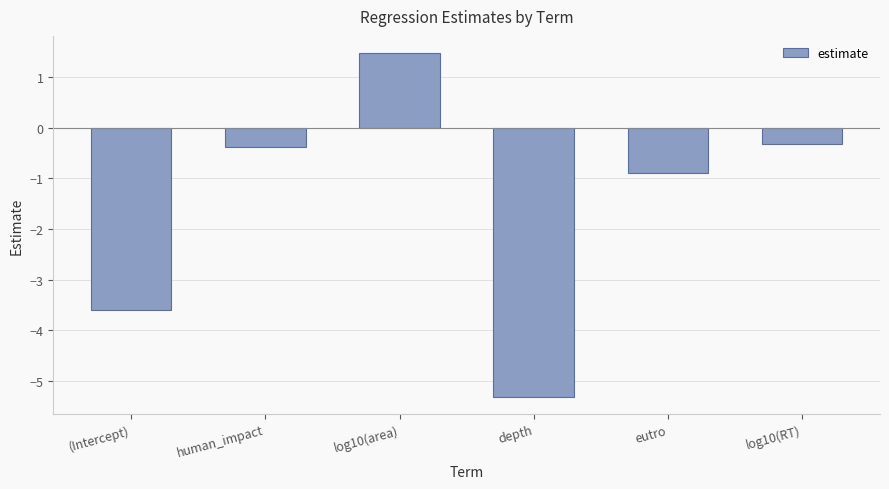

What is the value of the 4th bar from the left?

-5.3